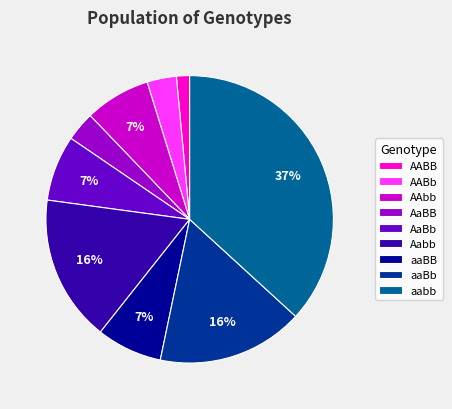

Is the sum of AaBB and AAbb greater than half?

No